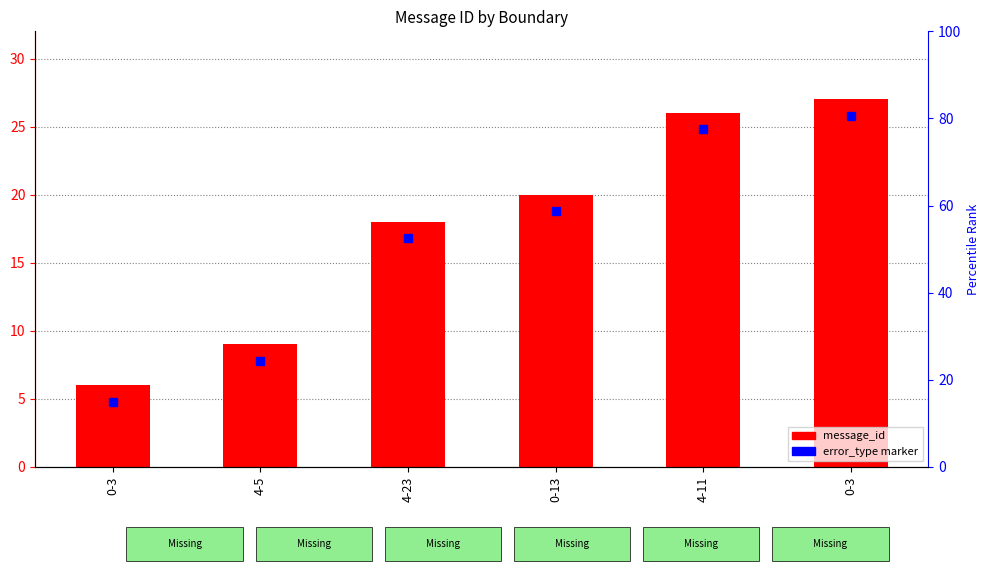

What is the label of the 6th bar from the right?

0-3